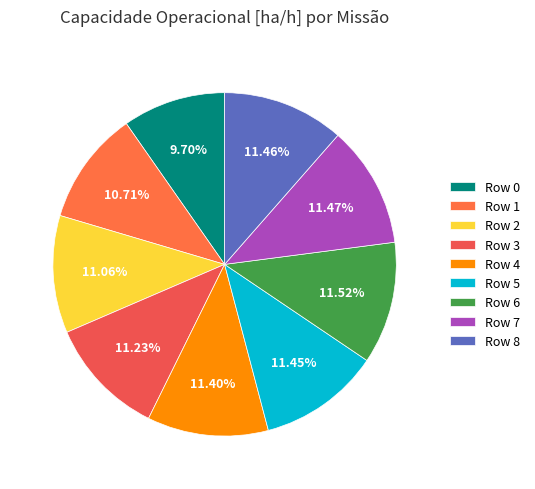

Which category has the smallest portion of the pie?

Row 0